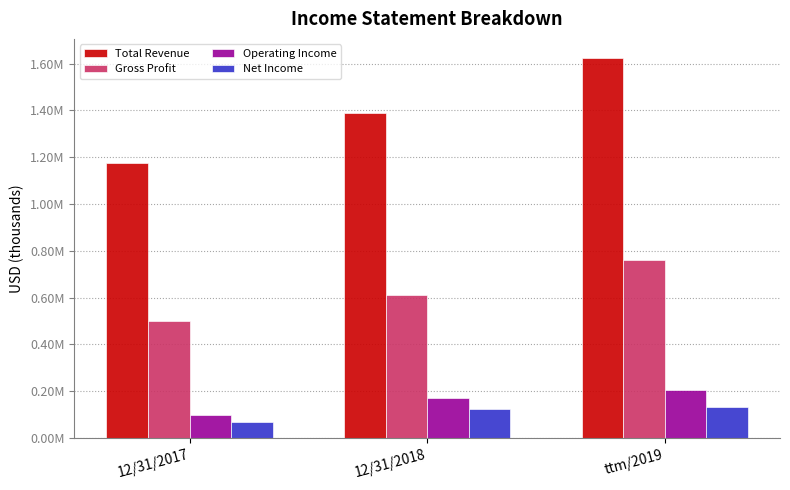

True or false: Net Income has a value of 99169 at 12/31/2017.

False